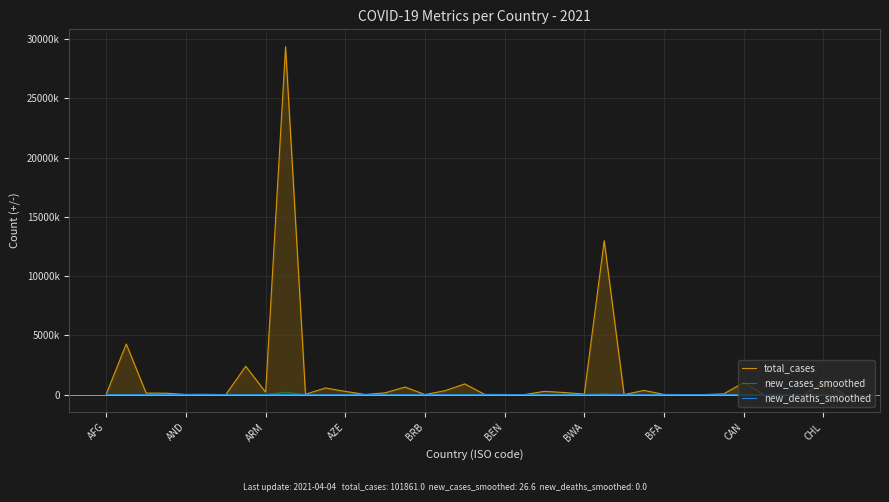

Does the chart display data point markers on the line(s)?

No